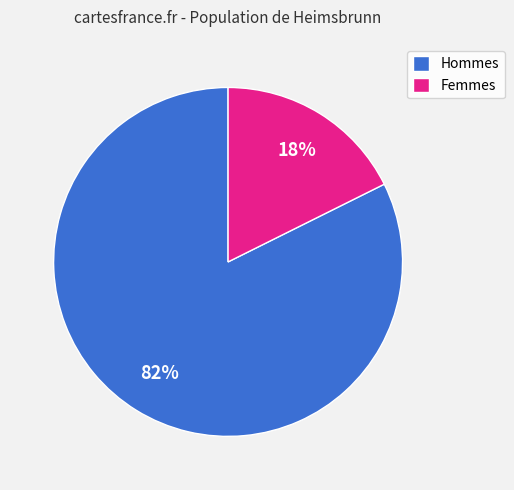

Which slice is the largest?

Hommes